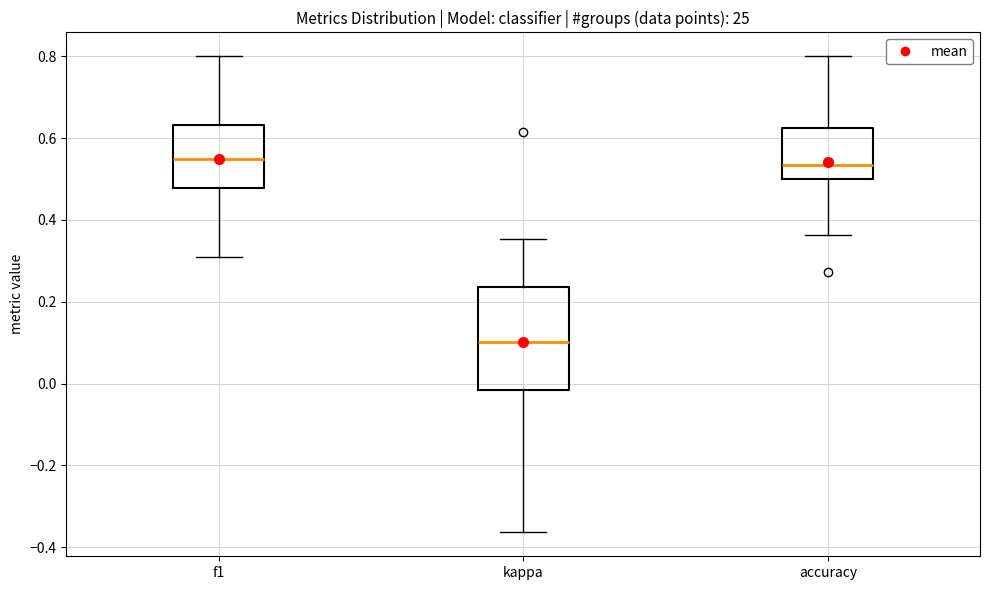

Comparing the boxes themselves (not the whiskers), which one is the tallest?

kappa